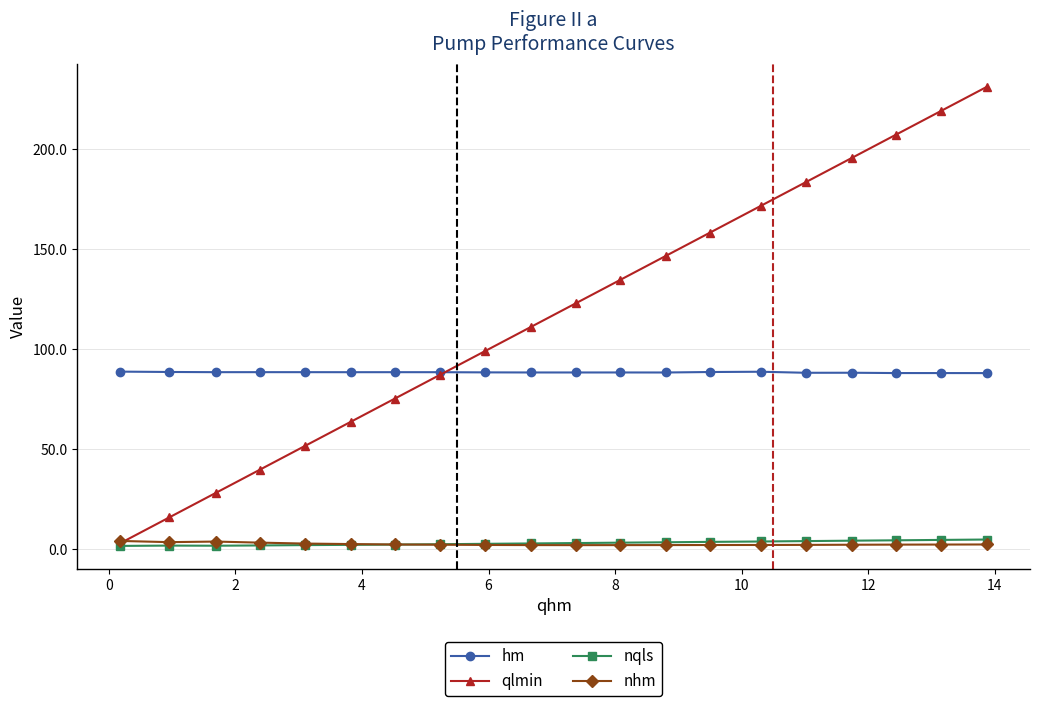

What is the sum of all hm values?

1768.8